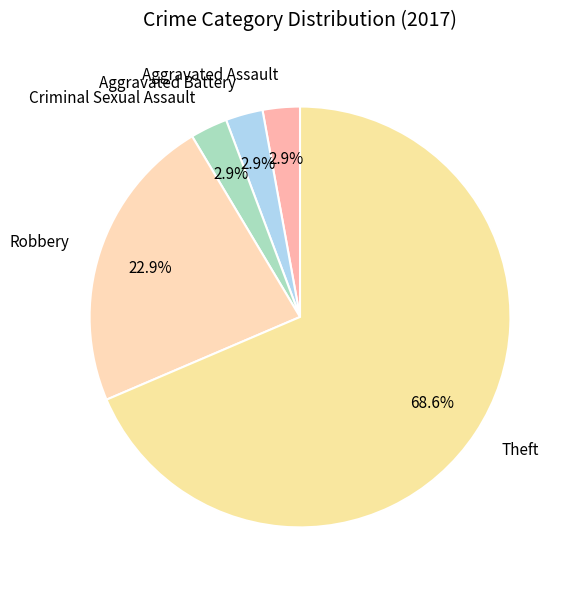

Which category has the biggest portion of the pie?

Theft